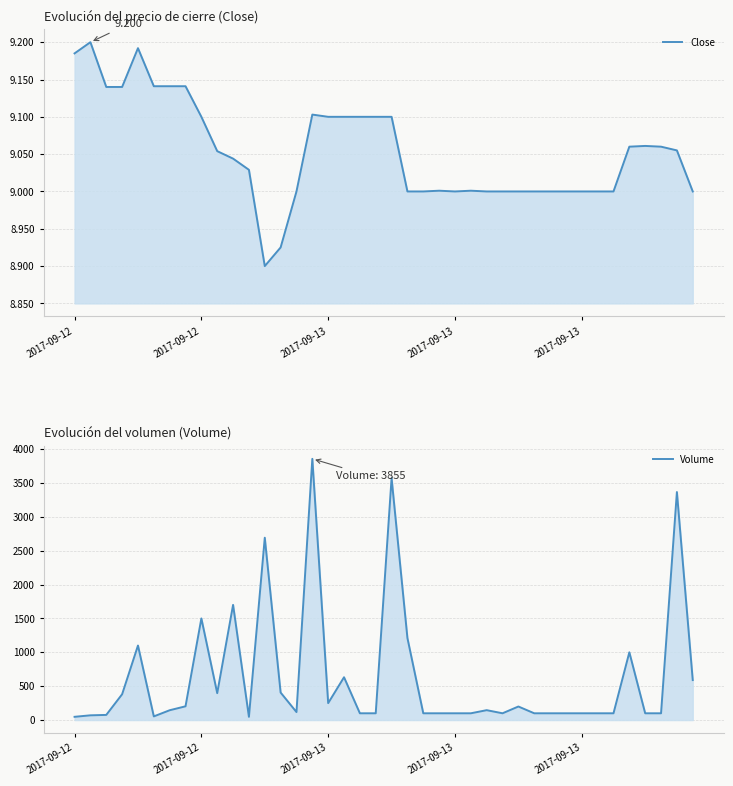

What is the highest value of the Volume series?

3855.0